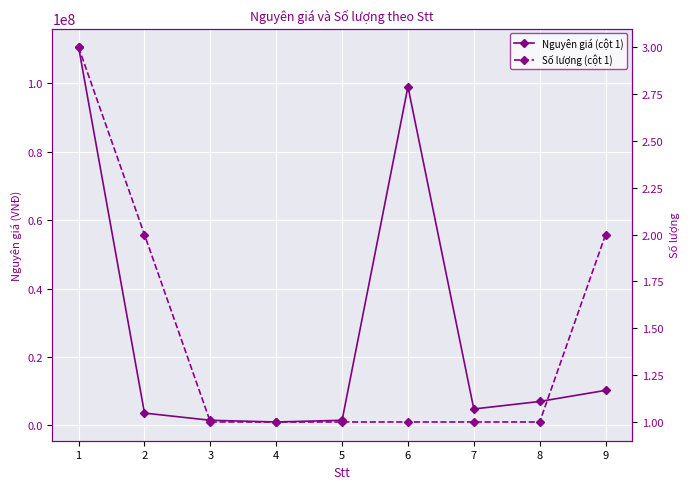

Reading left to right, what are all the values shown in this chart?

Nguyên giá (cột 1): 1=110500000	2=3600000	3=1500000	4=1000000	5=1500000	6=99000000	7=4800000	8=6996000	9=10240000
Số lượng (cột 1): 1=3	2=2	3=1	4=1	5=1	6=1	7=1	8=1	9=2